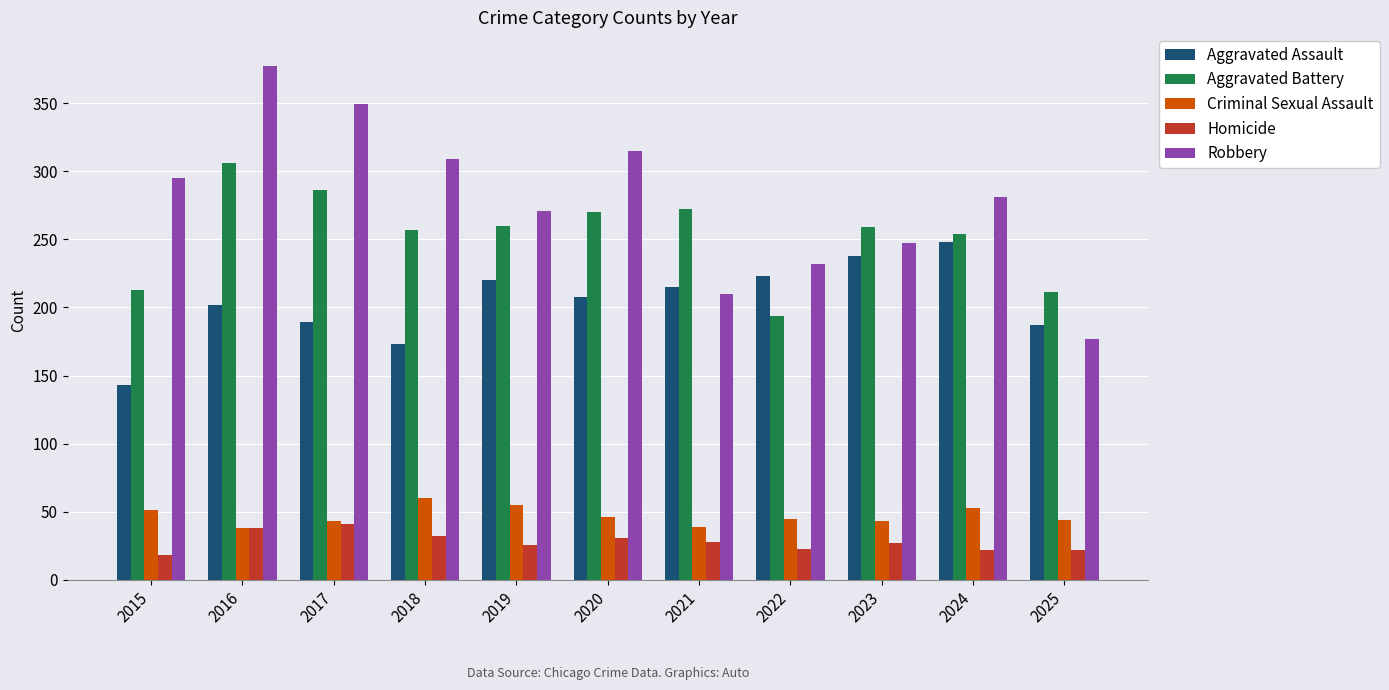

Where does the Aggravated Battery series first go above 259?

2016